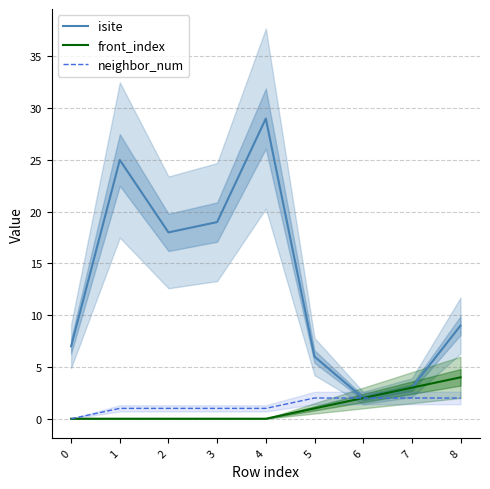

Which category has the lowest value in the isite series?

6